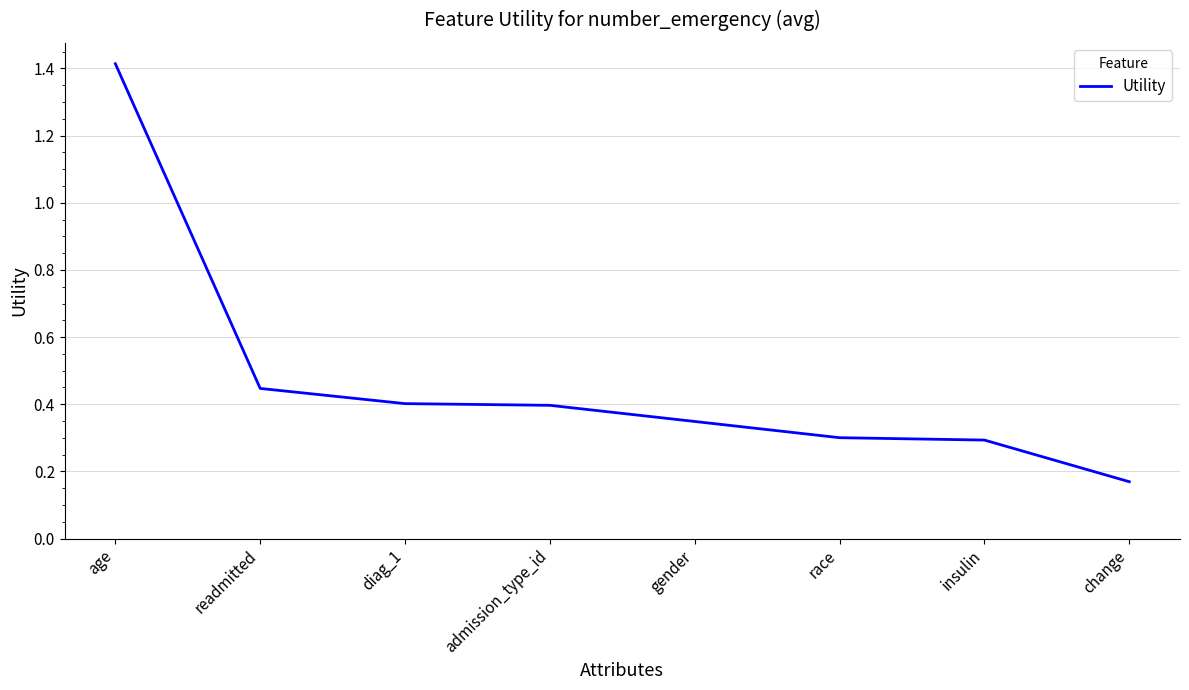

What position from the left is race?

6